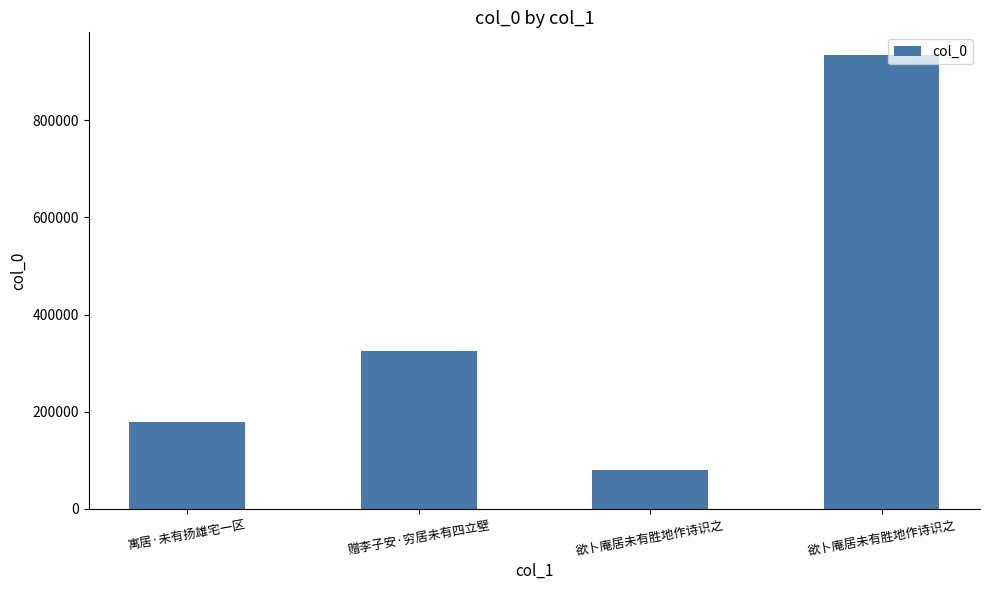

How many values are between 178829 and 934126?

3